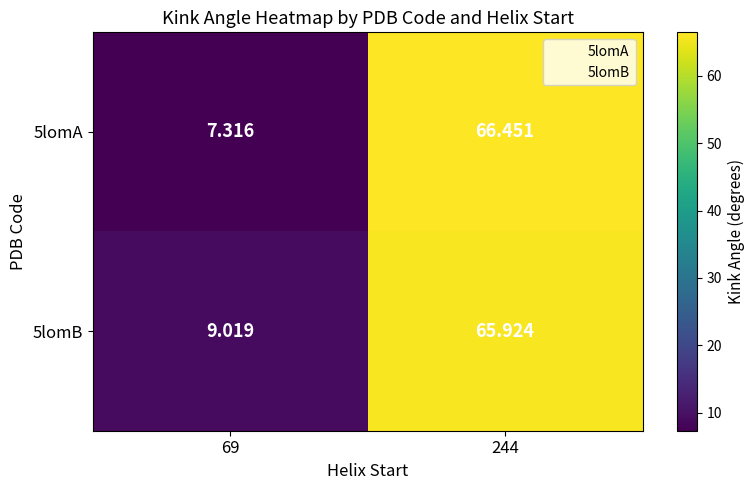

Is the value of 5lomA at 244 greater than the value of 5lomB at 69?

Yes